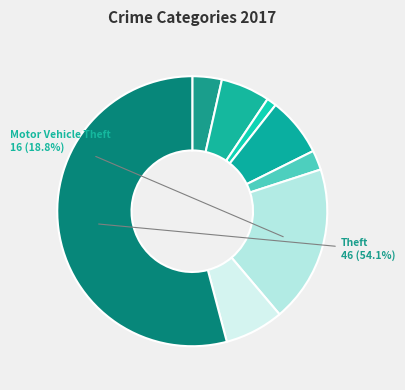

Count the number of slices in the pie.

8